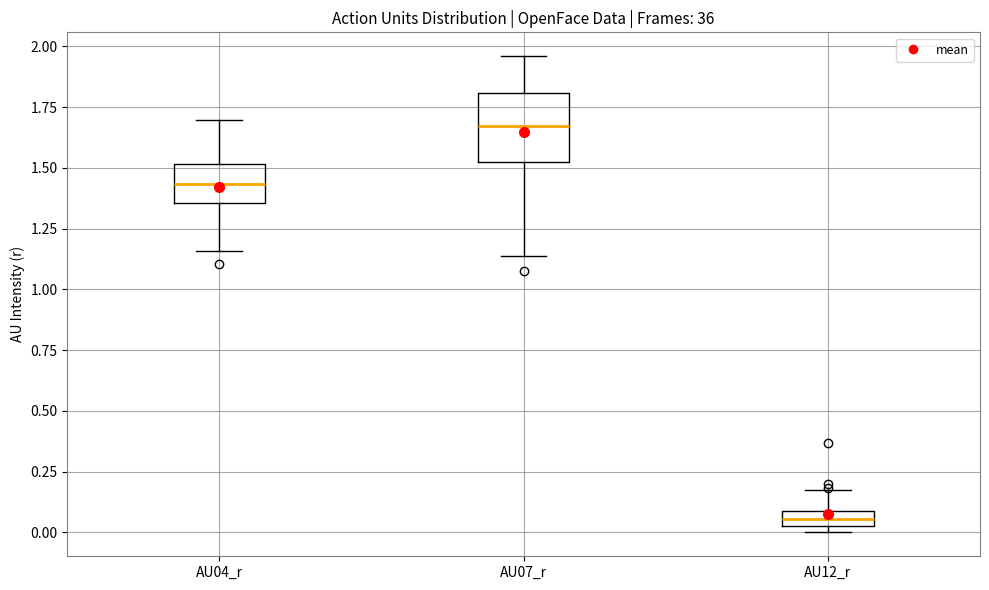

Comparing the boxes themselves (not the whiskers), which one is the tallest?

AU07_r